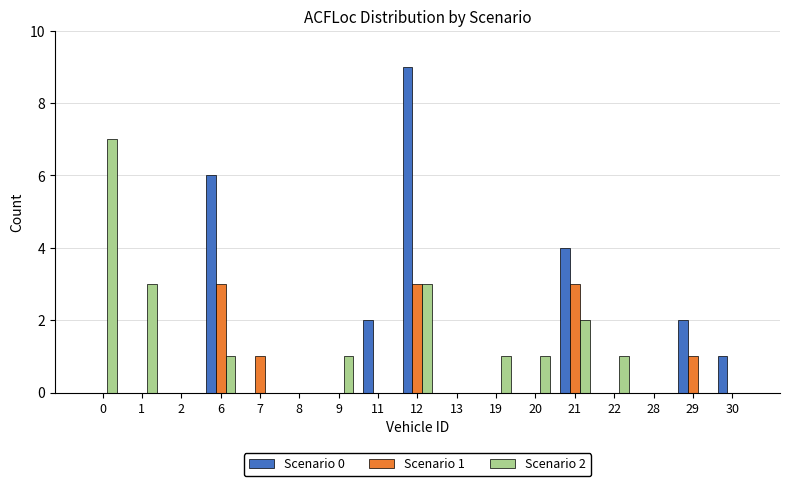

Which series changed the most between 1 and 6?

Scenario 0